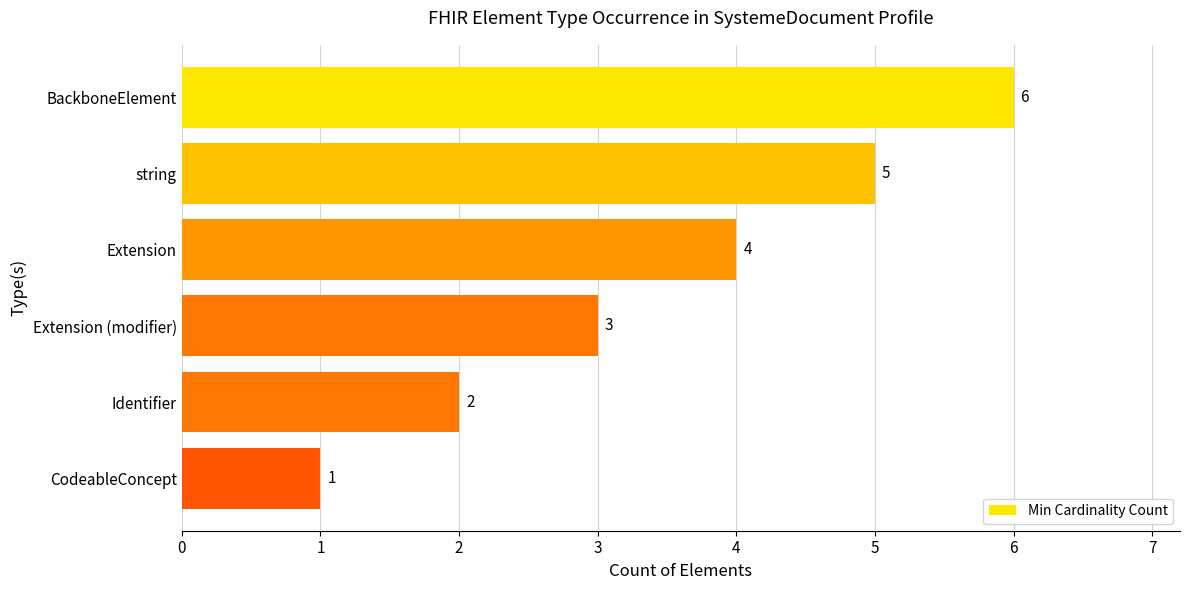

What is the label of the 1st bar from the top?

BackboneElement